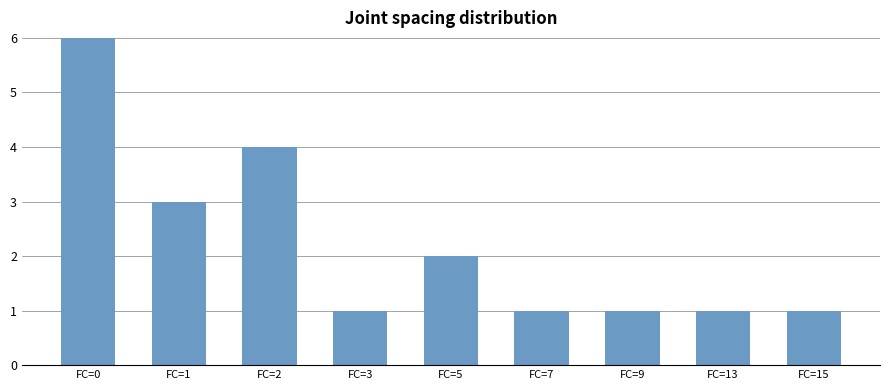

What is the average value?

2